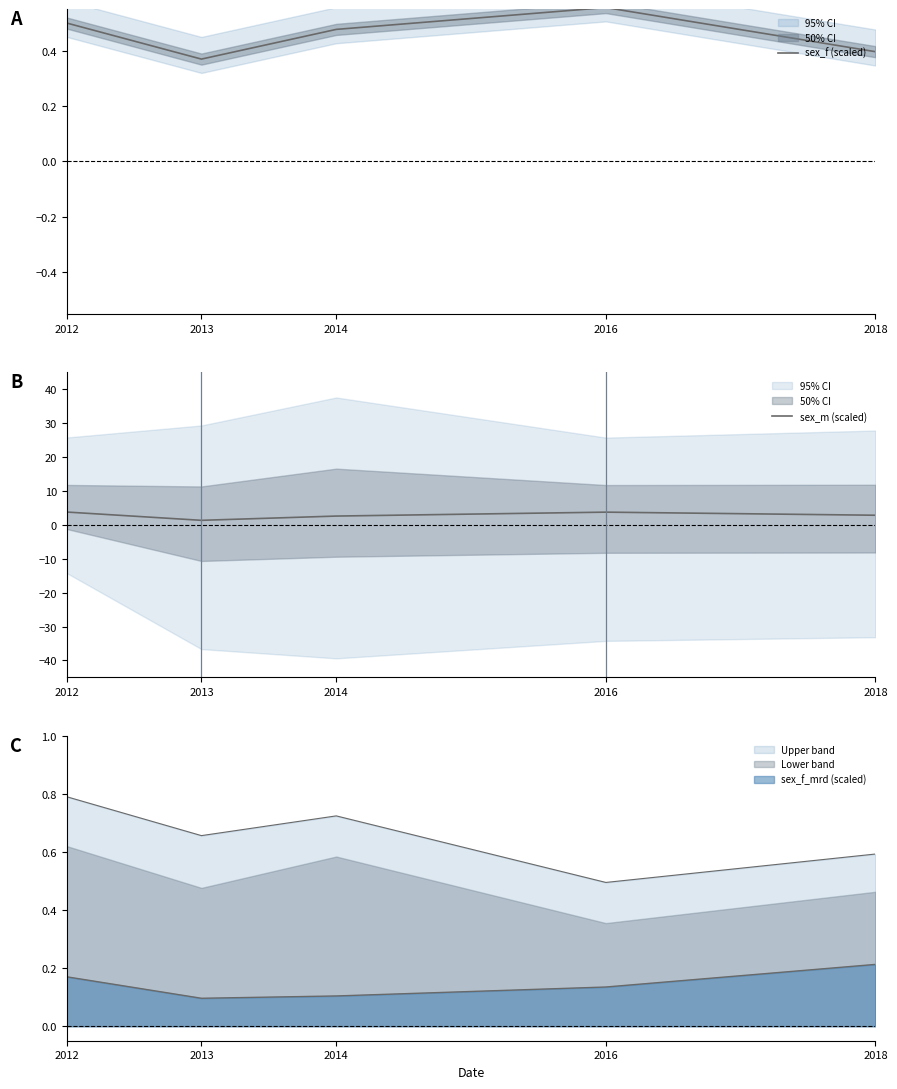

The Upper band series shows 0.8 at 2016. True or false?

False